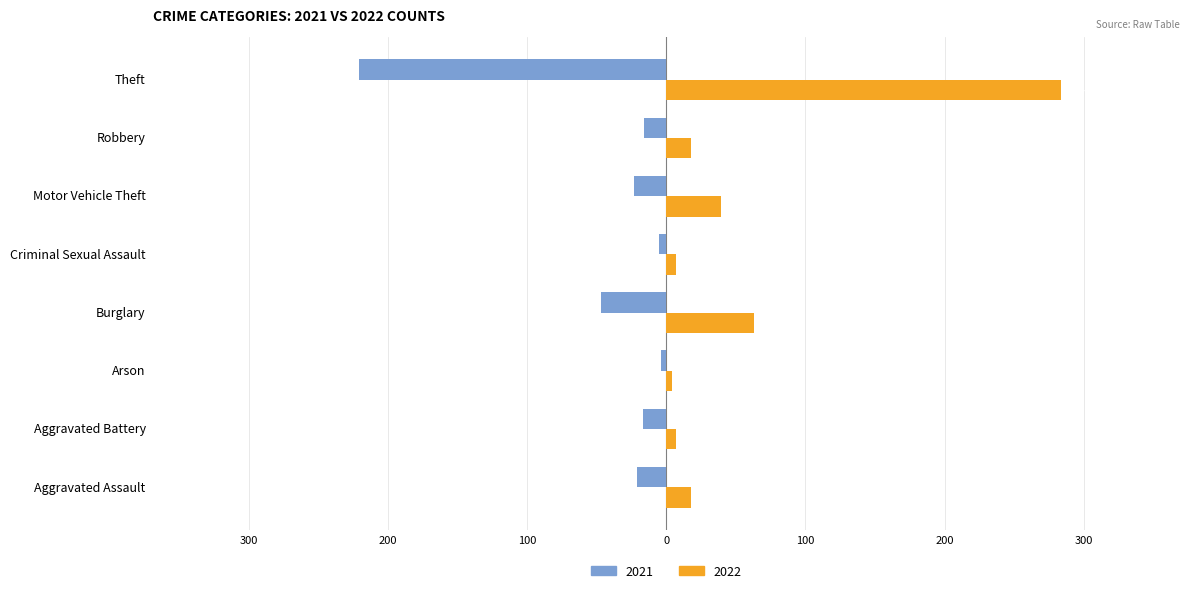

What are all the series names shown in the legend?

2021, 2022